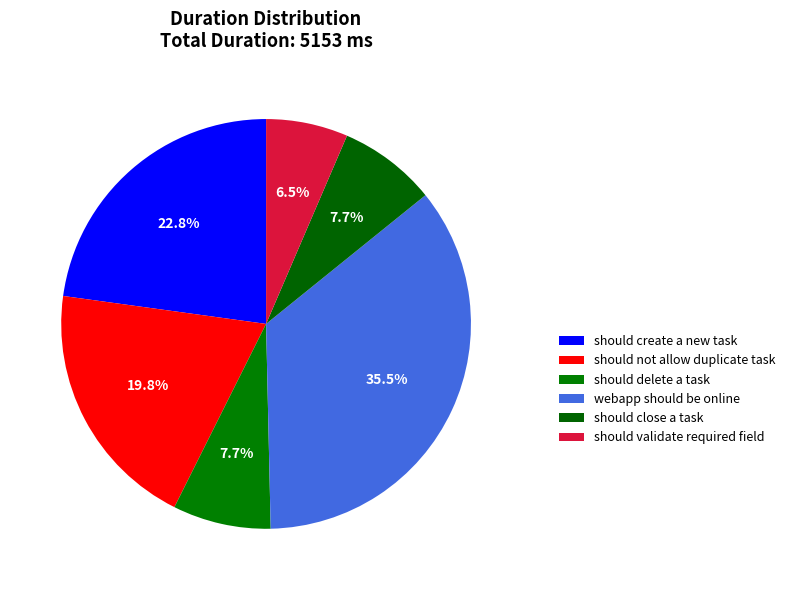

What portion of the pie excludes should close a task?

92.3%